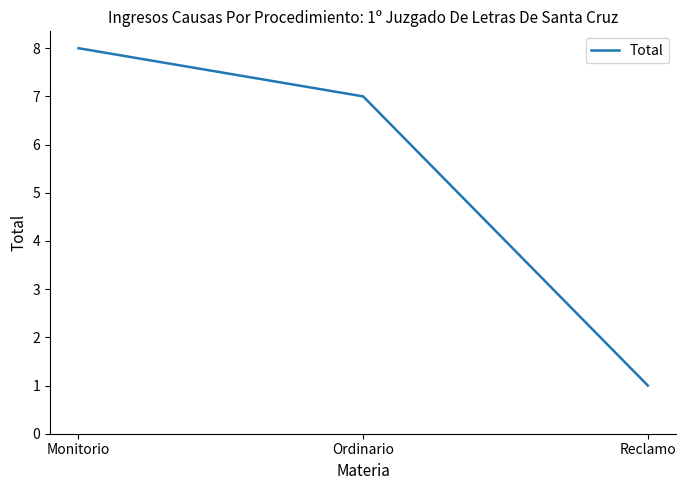

Between Monitorio and Reclamo, which is larger?

Monitorio